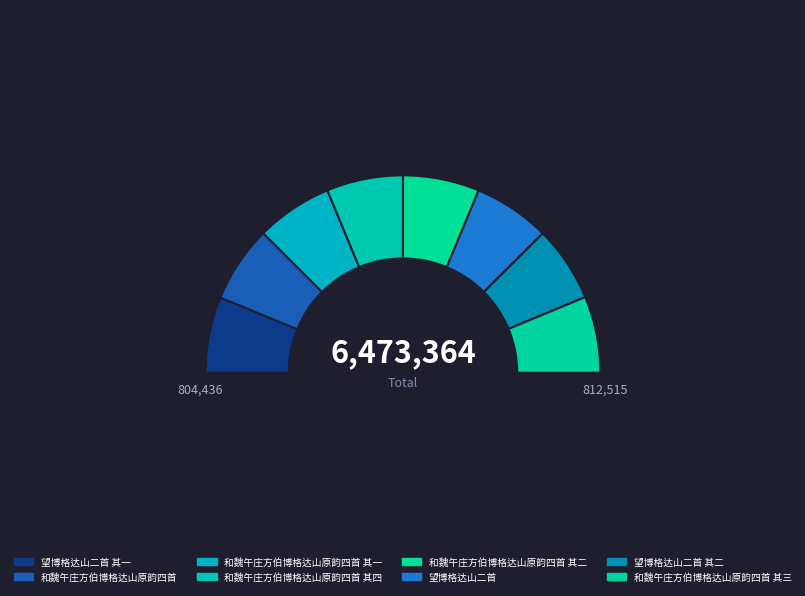

Which category has the biggest portion of the pie?

和魏午庄方伯博格达山原韵四首